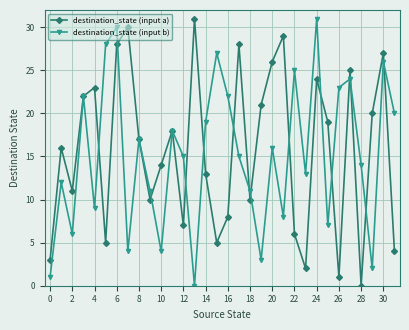

How many interior local peaks does the destination_state (input a) series have?

10